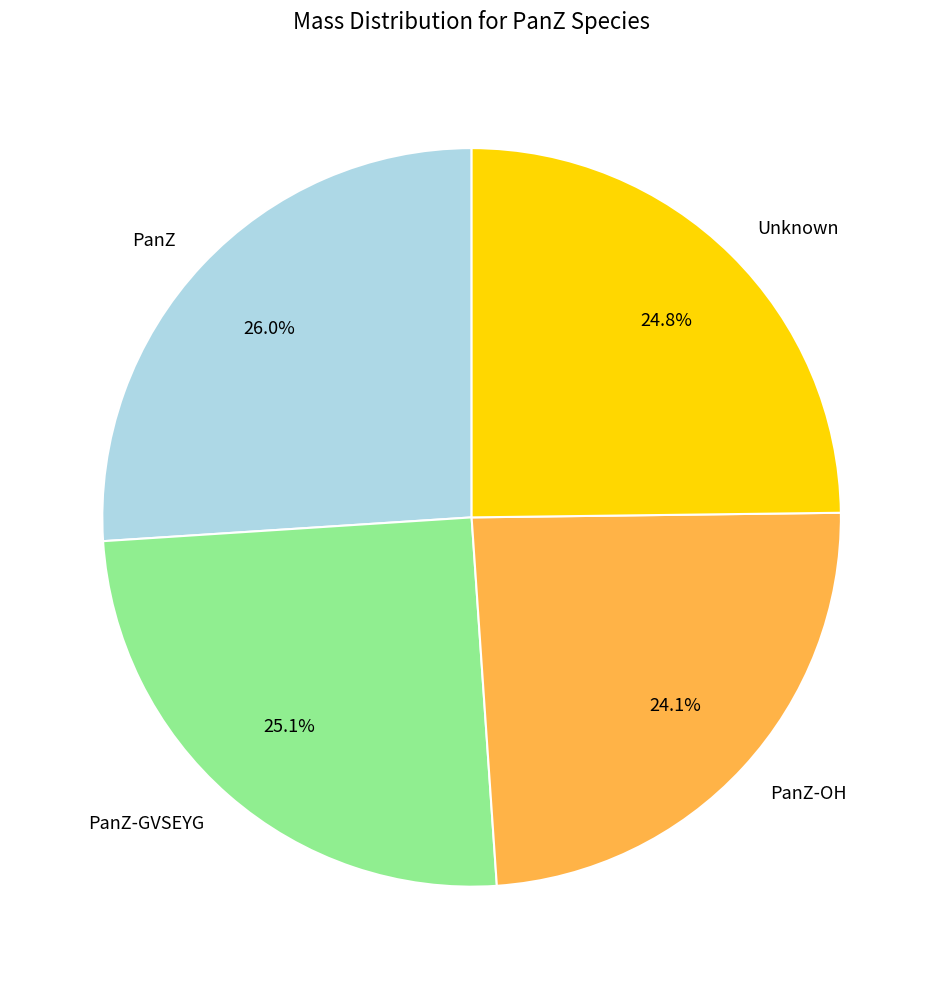

Which slice is the largest?

PanZ